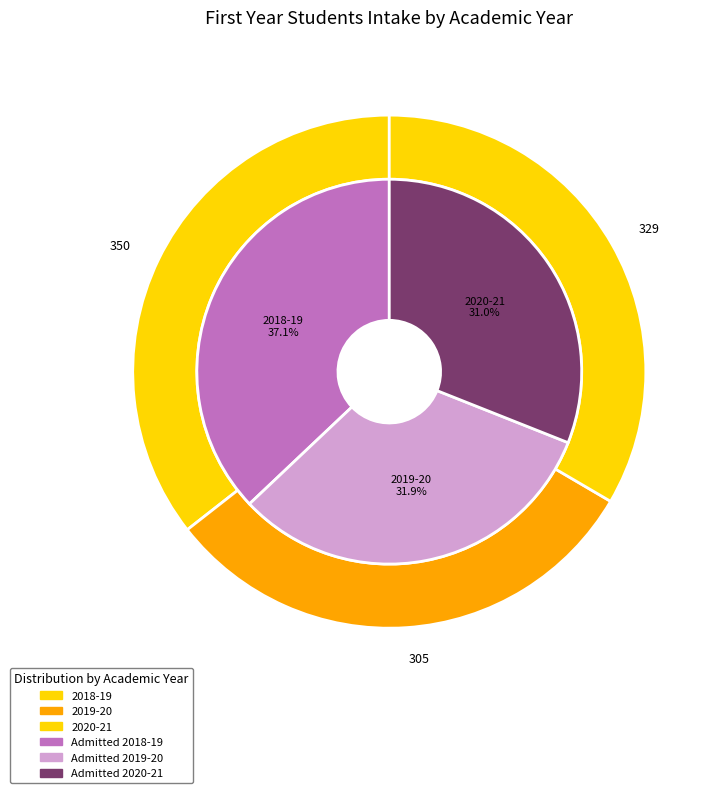

How many segments does this pie chart have?

3